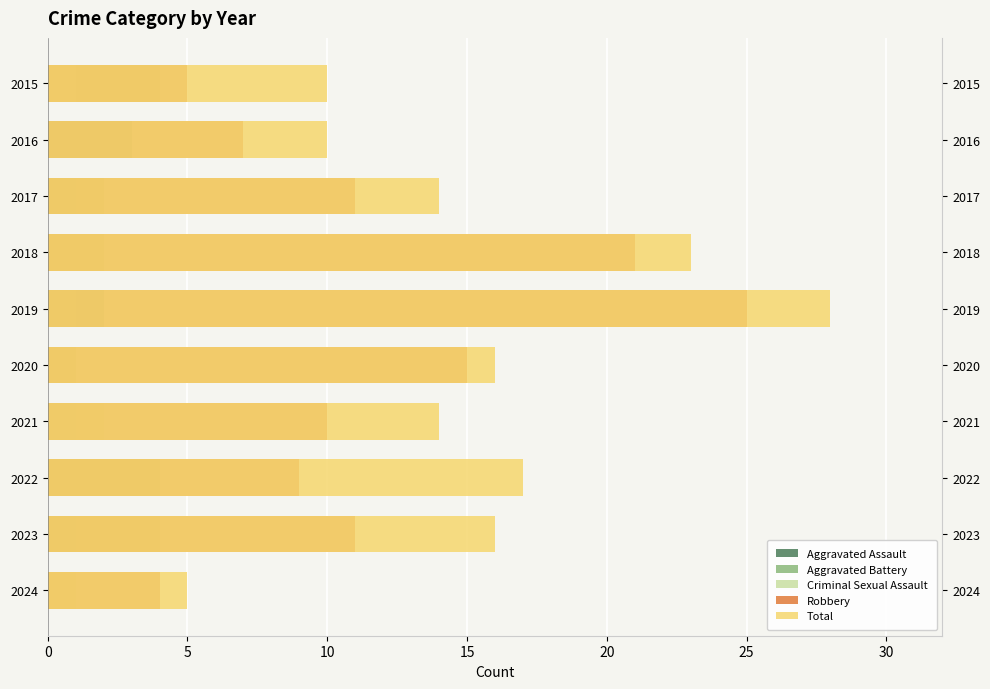

What is the value of the Aggravated Battery bar at the 8th from the left?

4